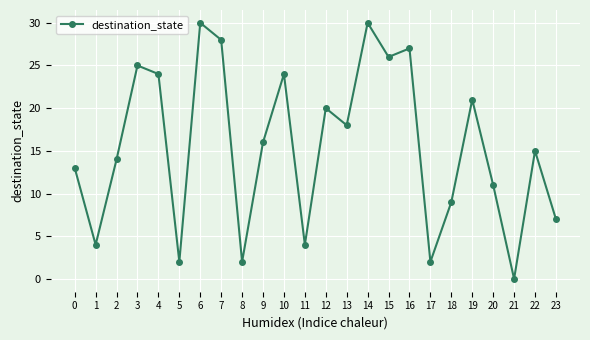

What is the value of the 5th point from the left?

24